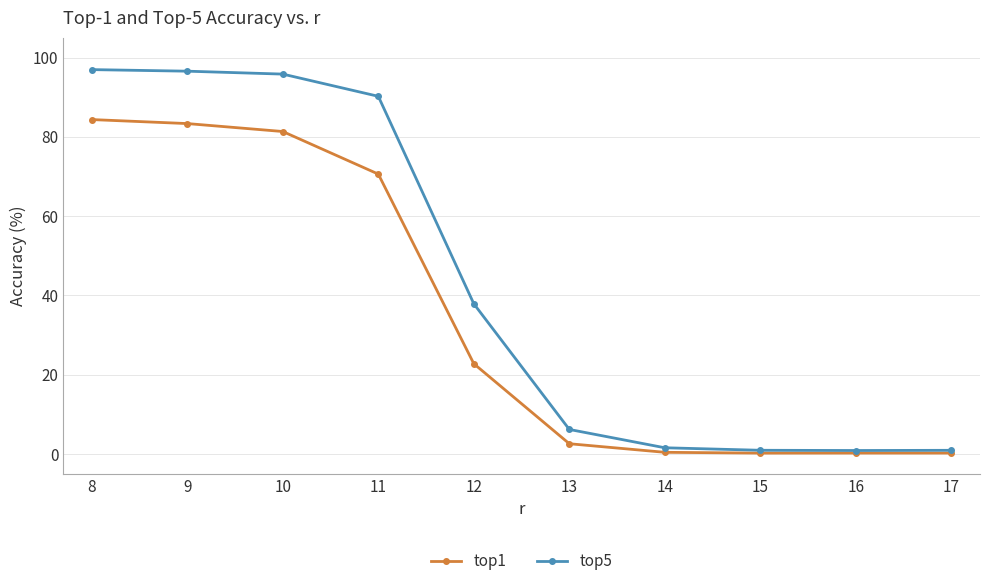

List the series in order of their peak value, lowest first.

top1, top5